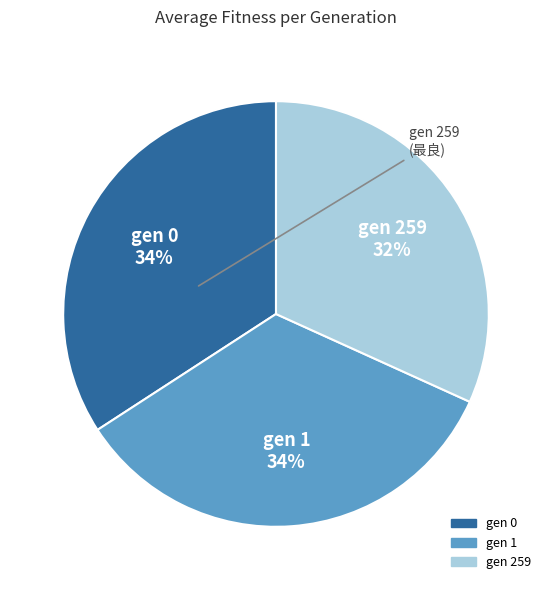

To the nearest percent, what is the average slice percentage?

33%